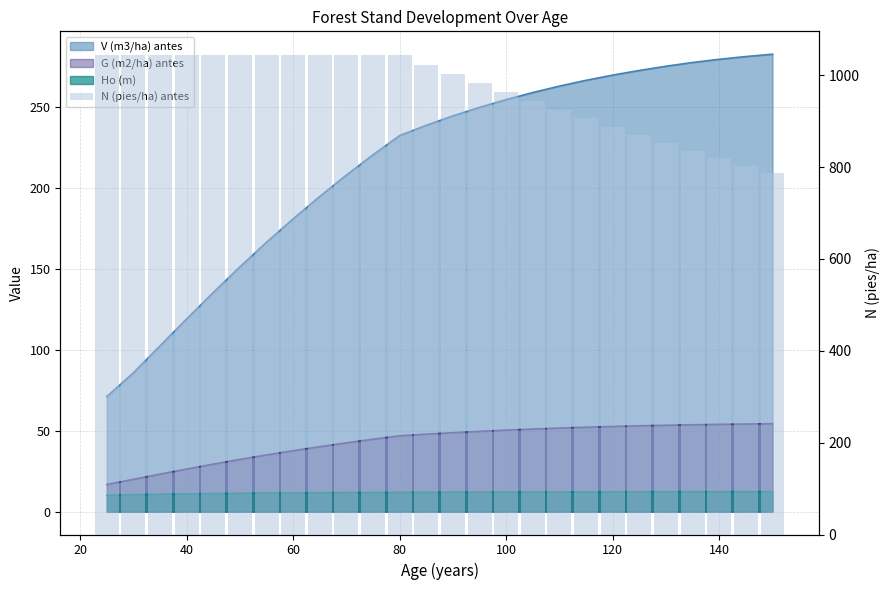

How many data points are above 1022?

13